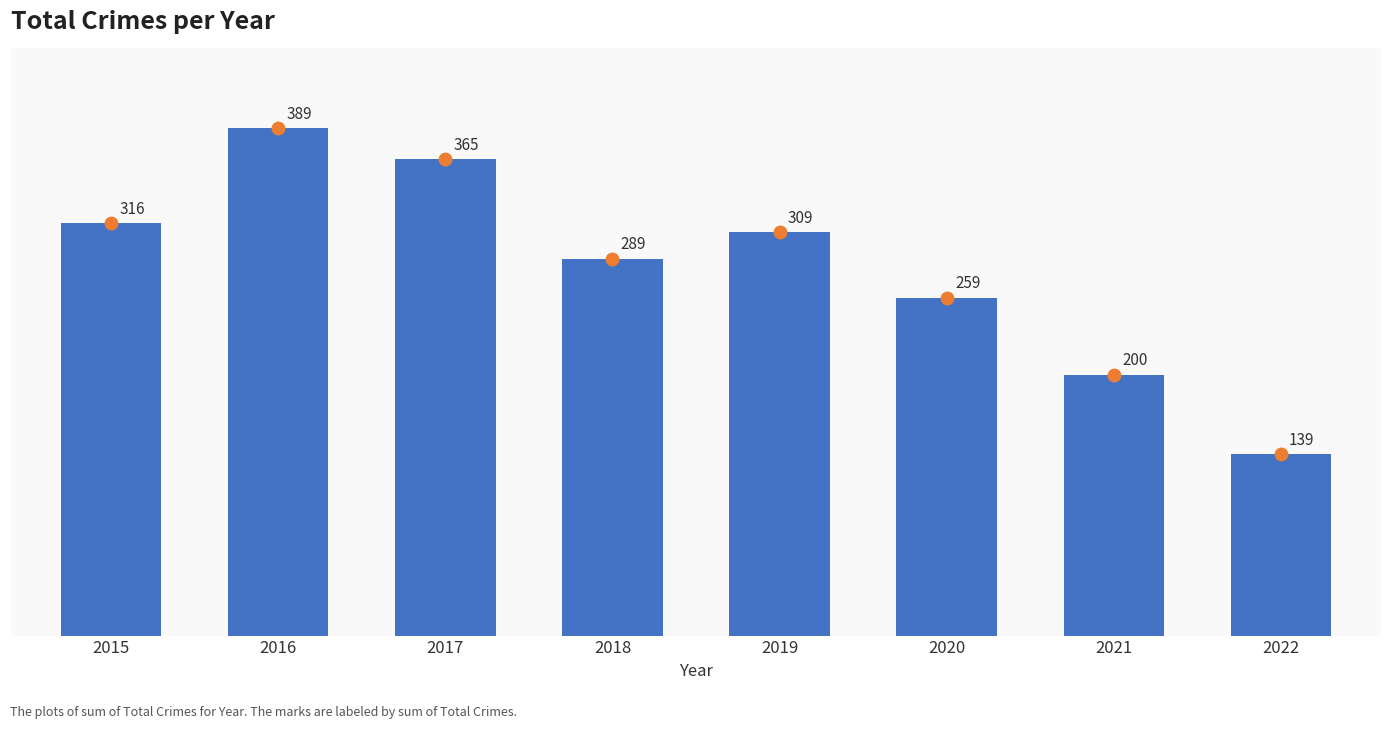

How many bars are there in total?

8